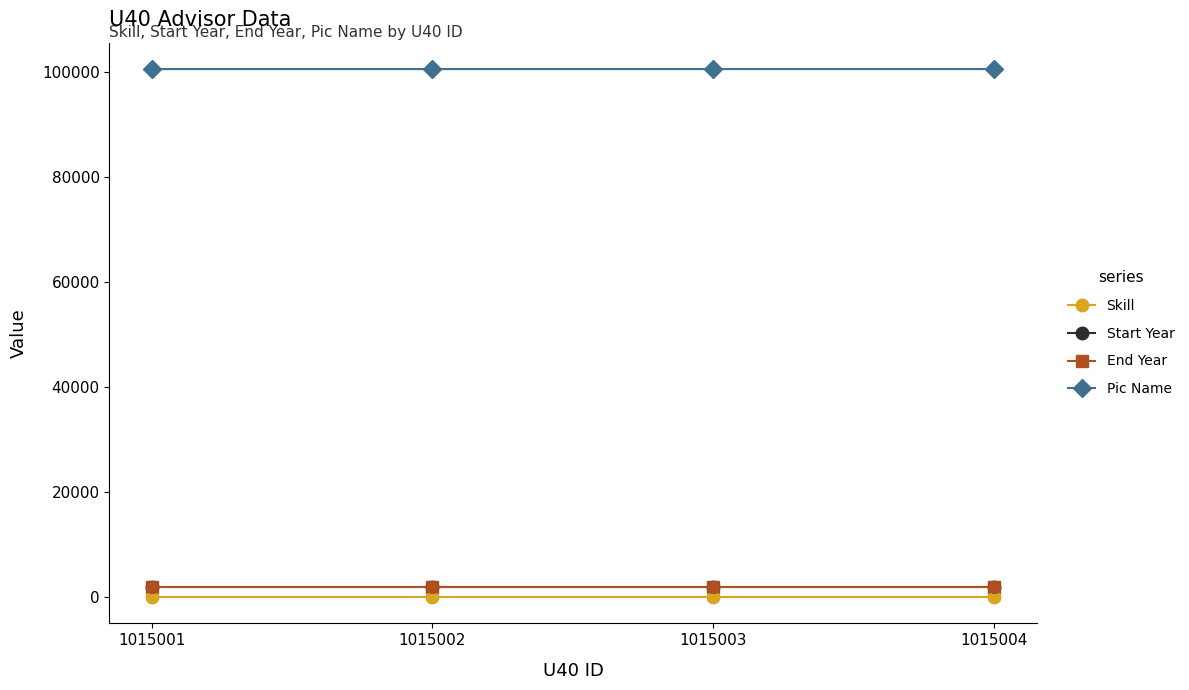

True or false: Pic Name and End Year cross at least once.

False